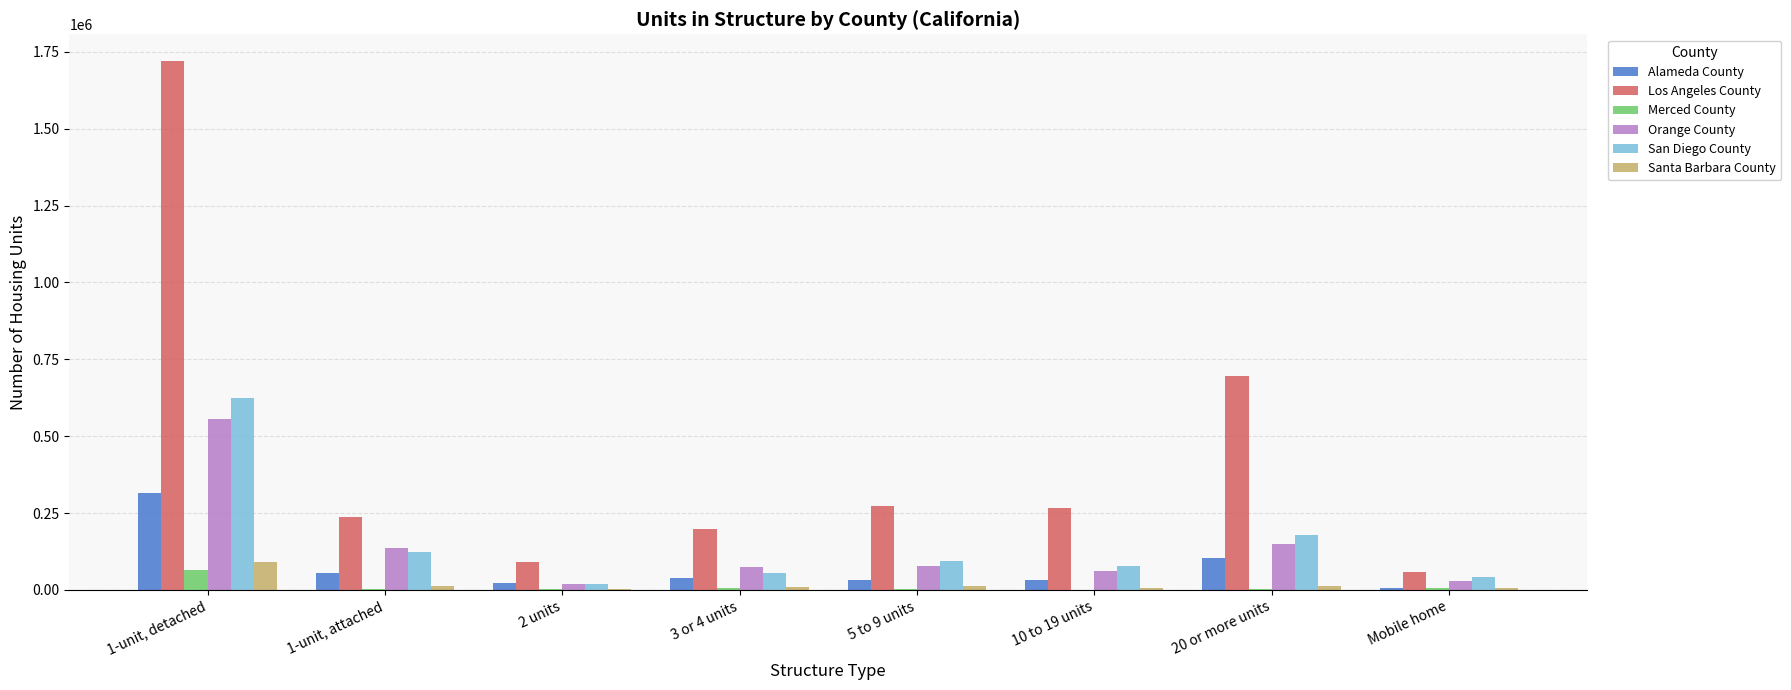

What is the sum of all Santa Barbara County values?

157018